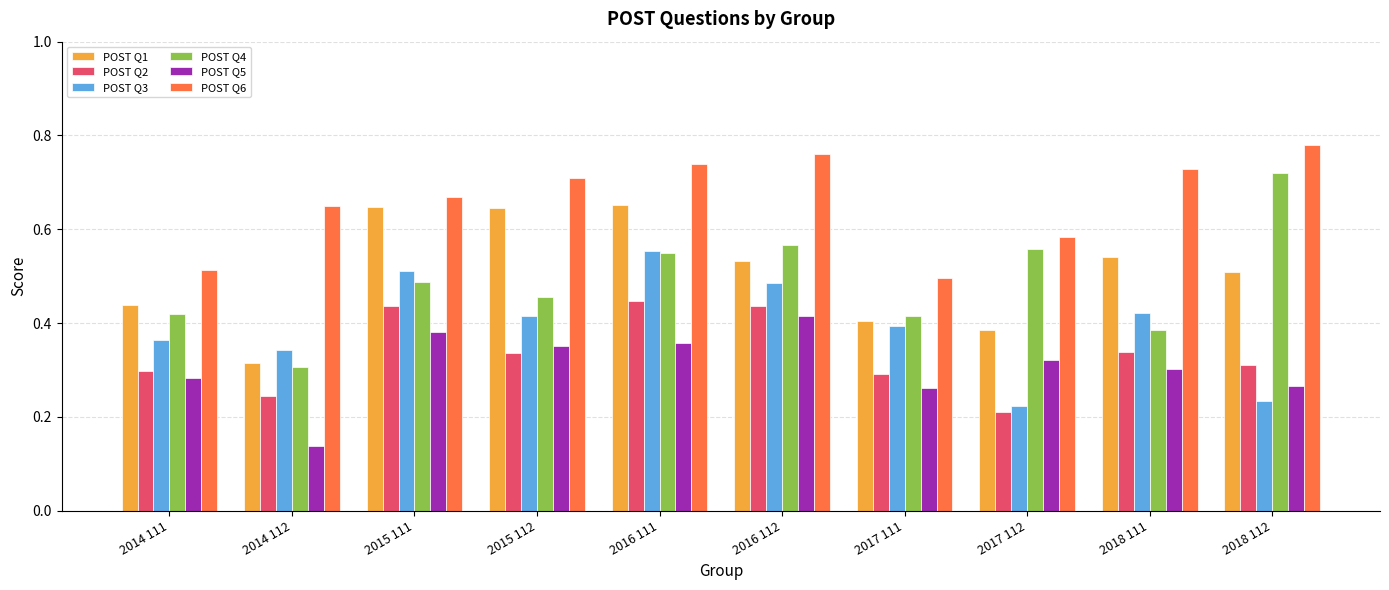

Where is POST Q6 nearest to the value 0?

2017 111